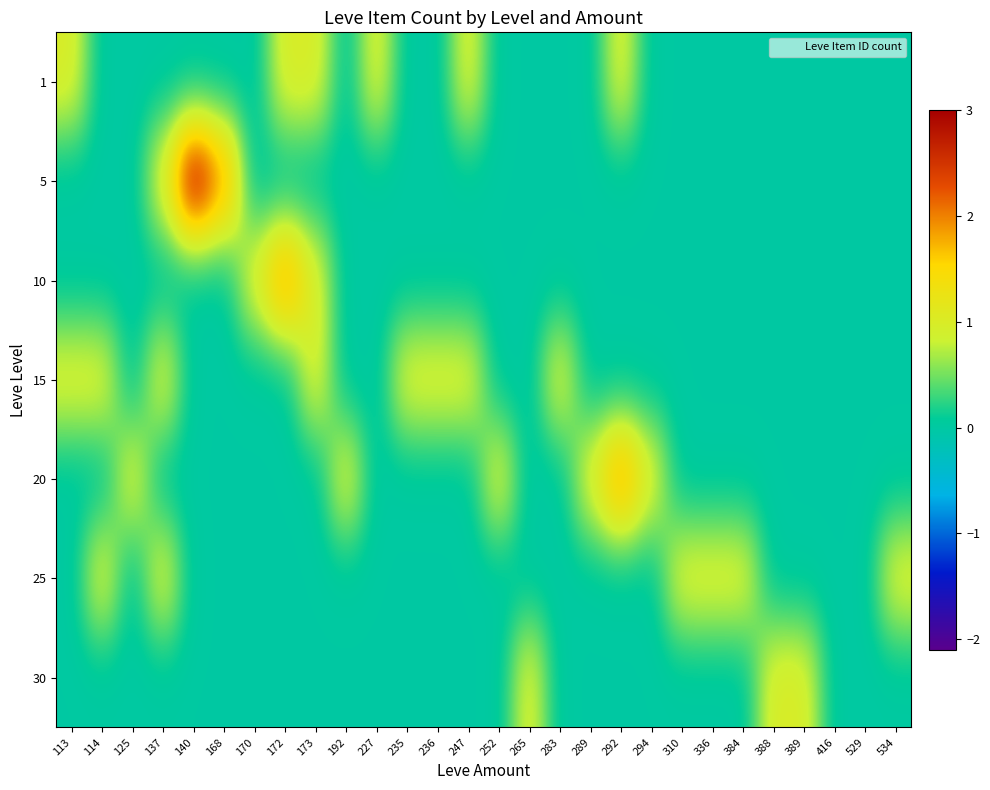

How many categories are shown in the chart?

28